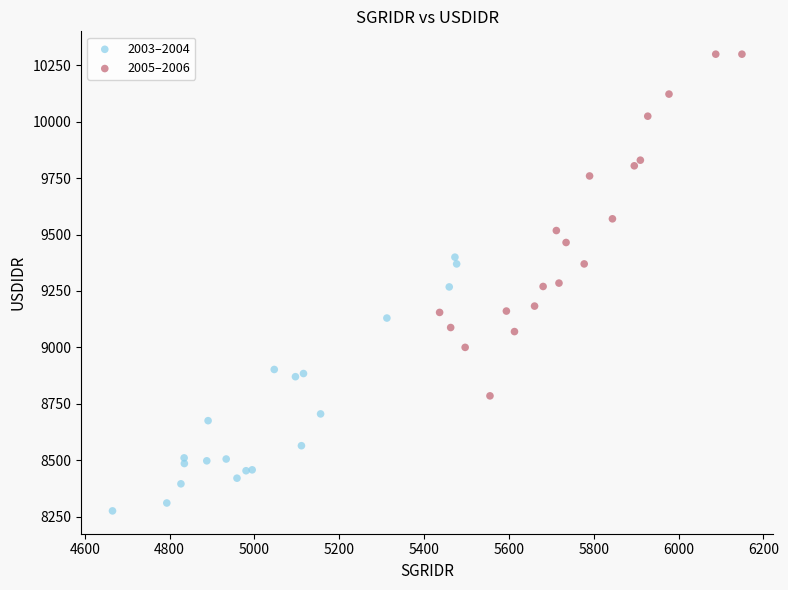

Which series has the widest spread of Y values?

2005–2006